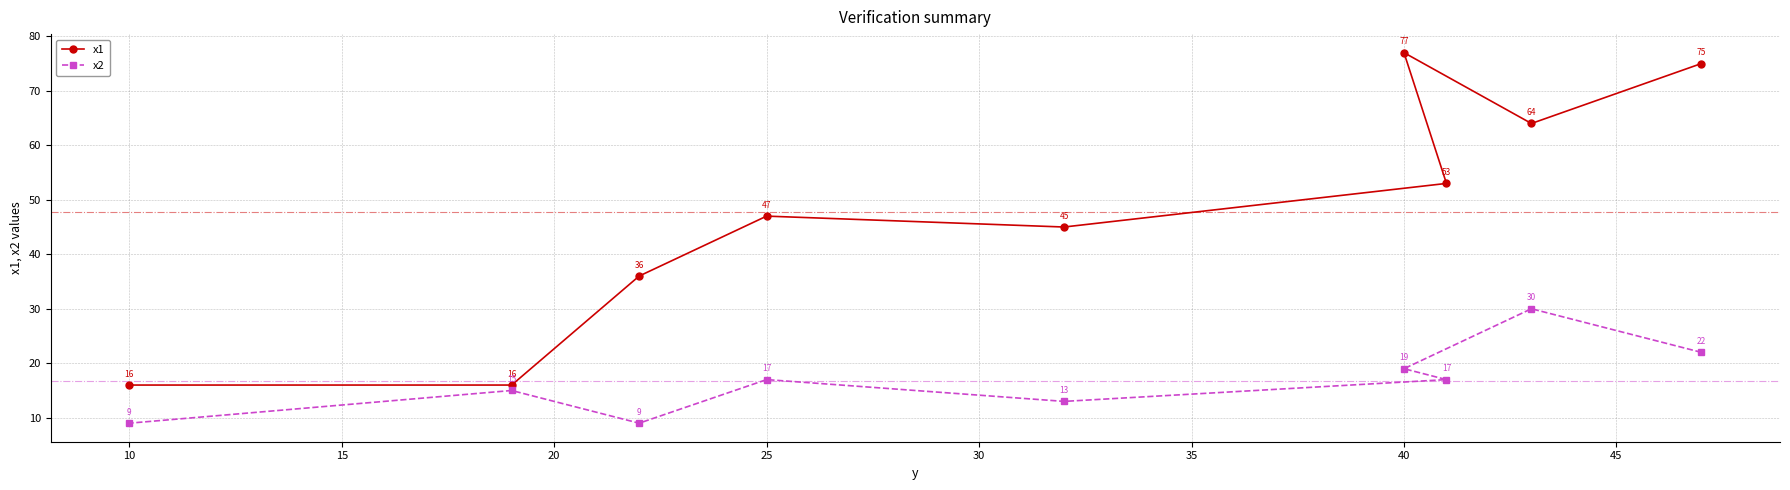

Reading left to right, transcribe all the data shown in this chart.

x1: 16	16	36	47	45	77	53	64	75
x2: 9	15	9	17	13	19	17	30	22